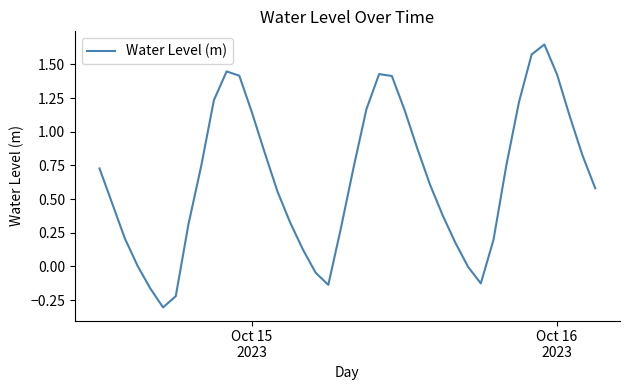

What is the minimum value shown in the chart?

-0.3